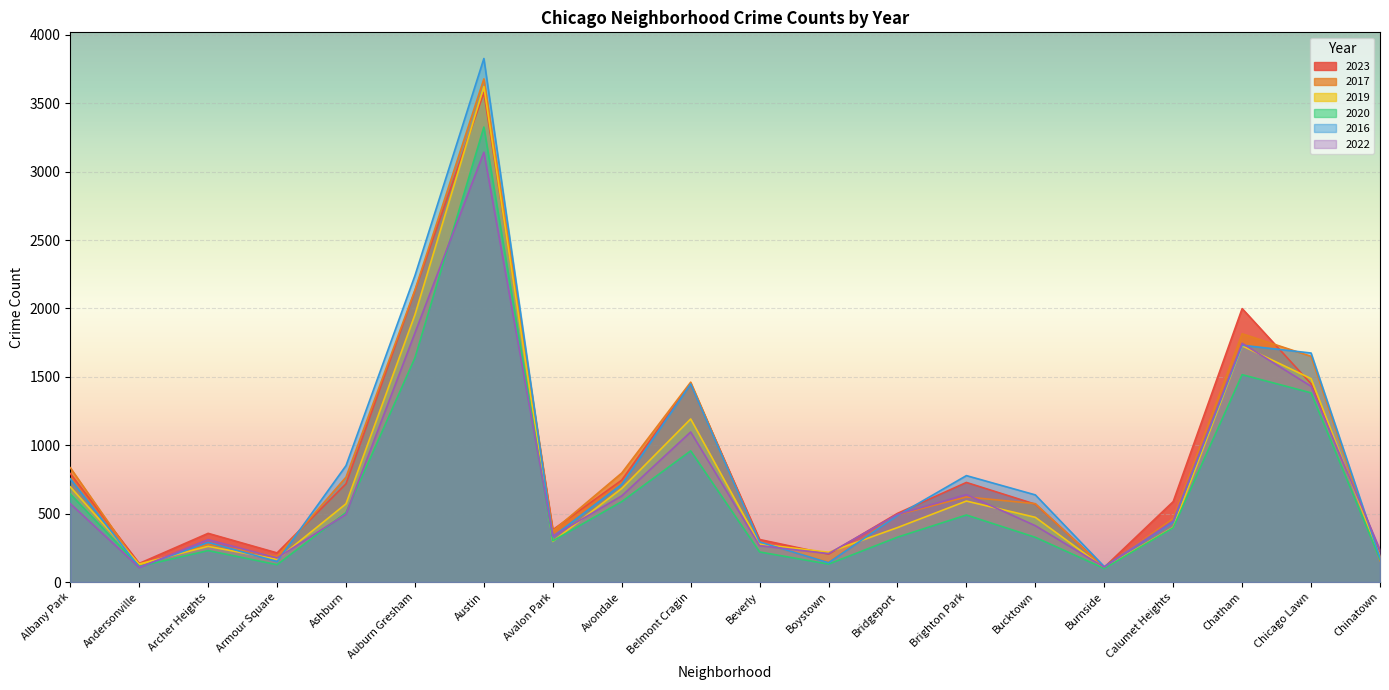

Which series has the largest total across all categories?

2016